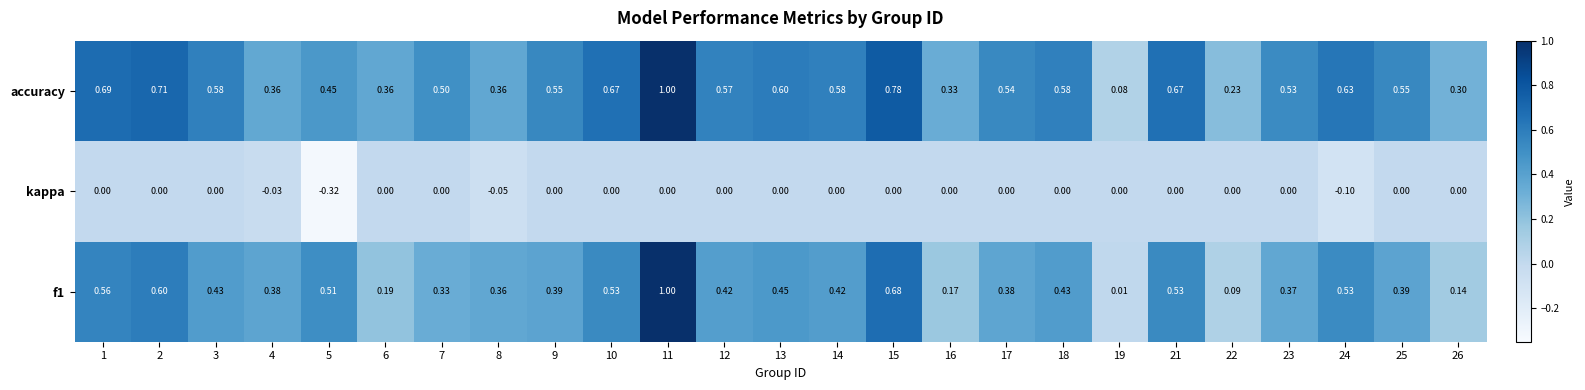

Which series has the largest total across all categories?

accuracy